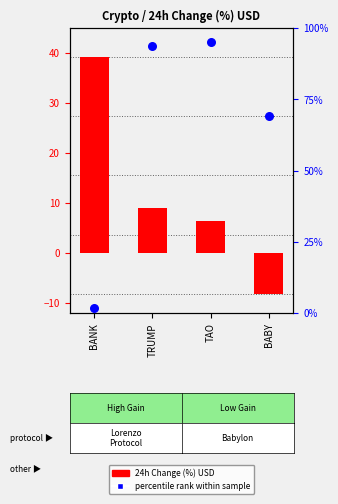

At how many categories does at least one series exceed 72?

2